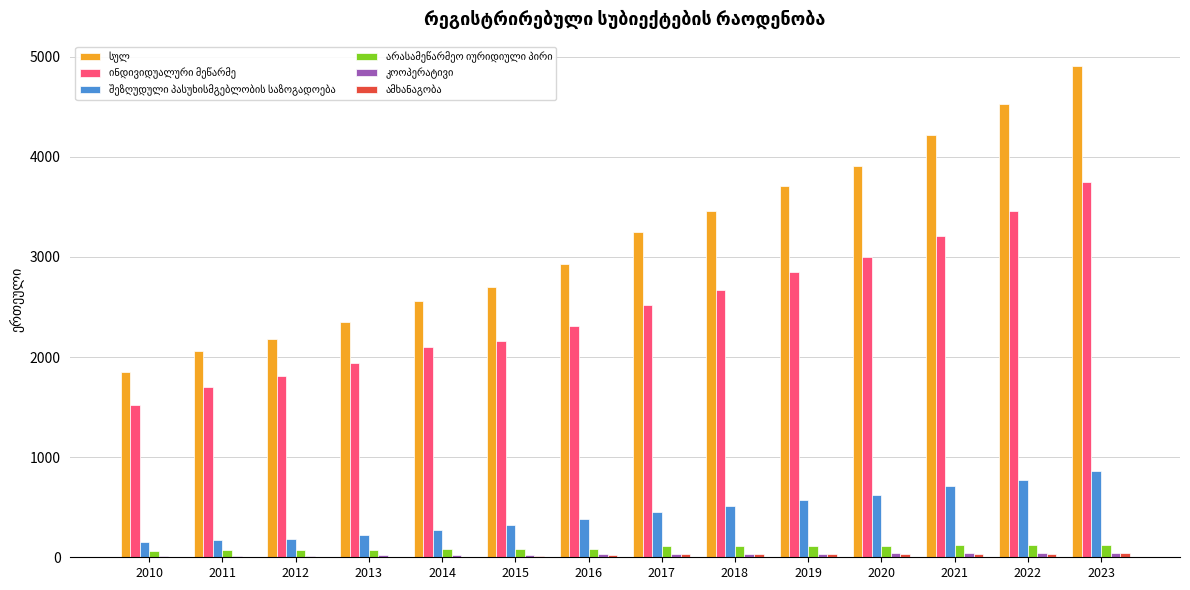

Which category has the highest value across all series?

2023